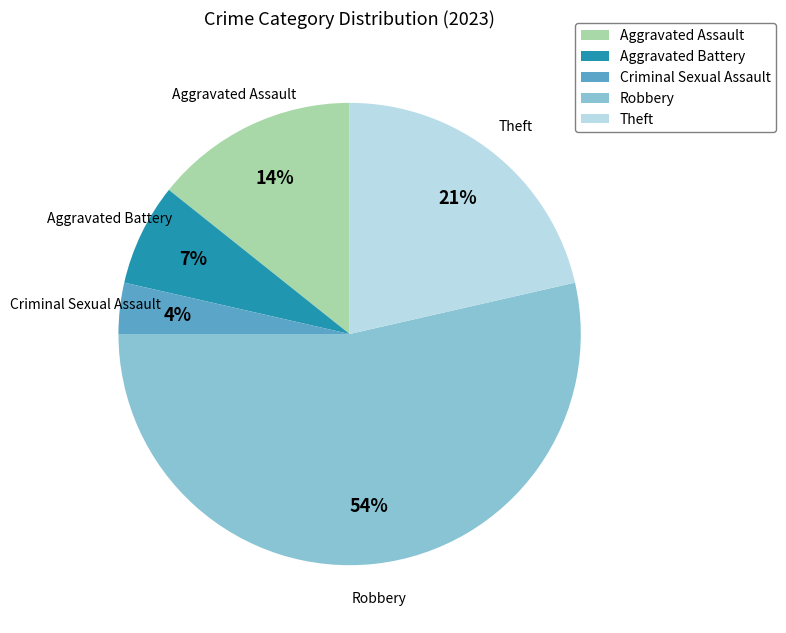

Does Robbery account for over 50% of the chart?

Yes